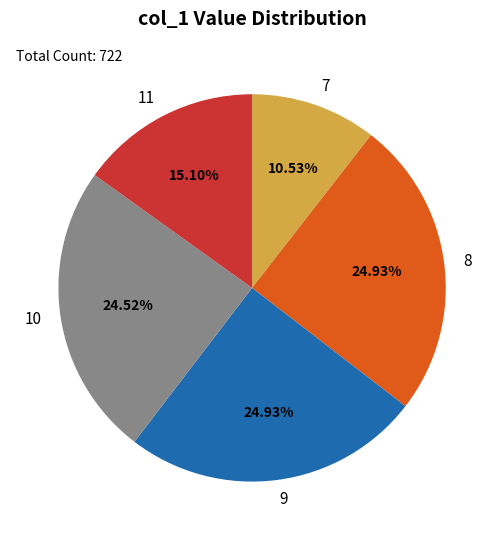

How many segments does this pie chart have?

5